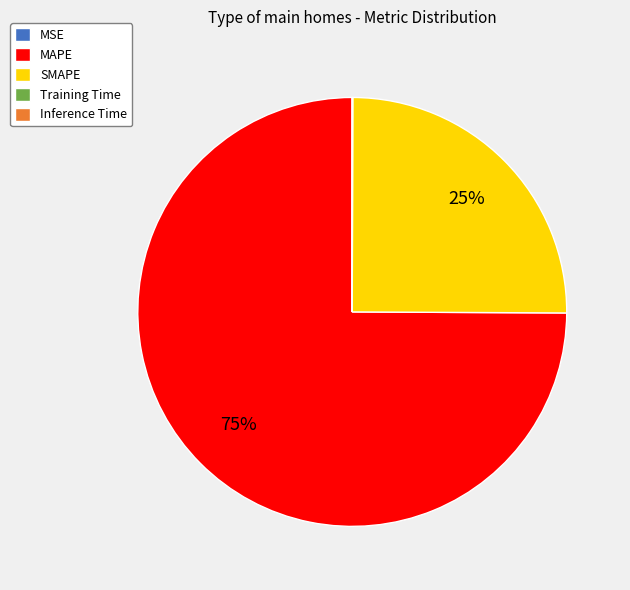

Is the sum of MAPE and SMAPE greater than half?

Yes